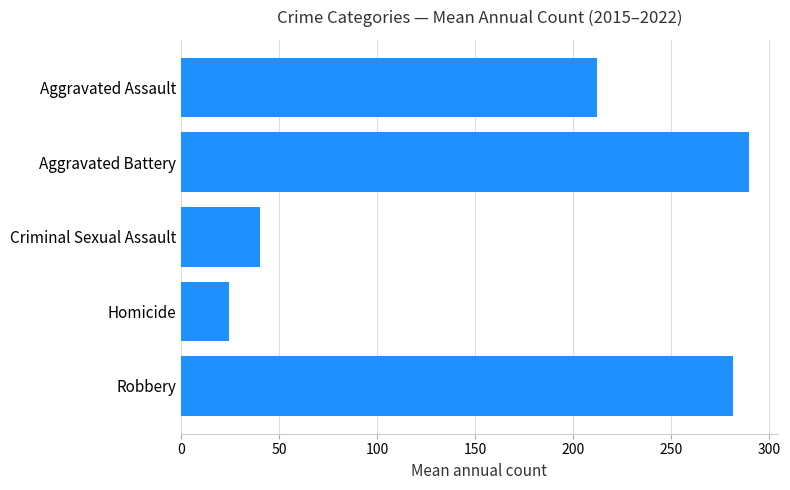

Rank the categories by value from lowest to highest.

Homicide, Criminal Sexual Assault, Aggravated Assault, Robbery, Aggravated Battery